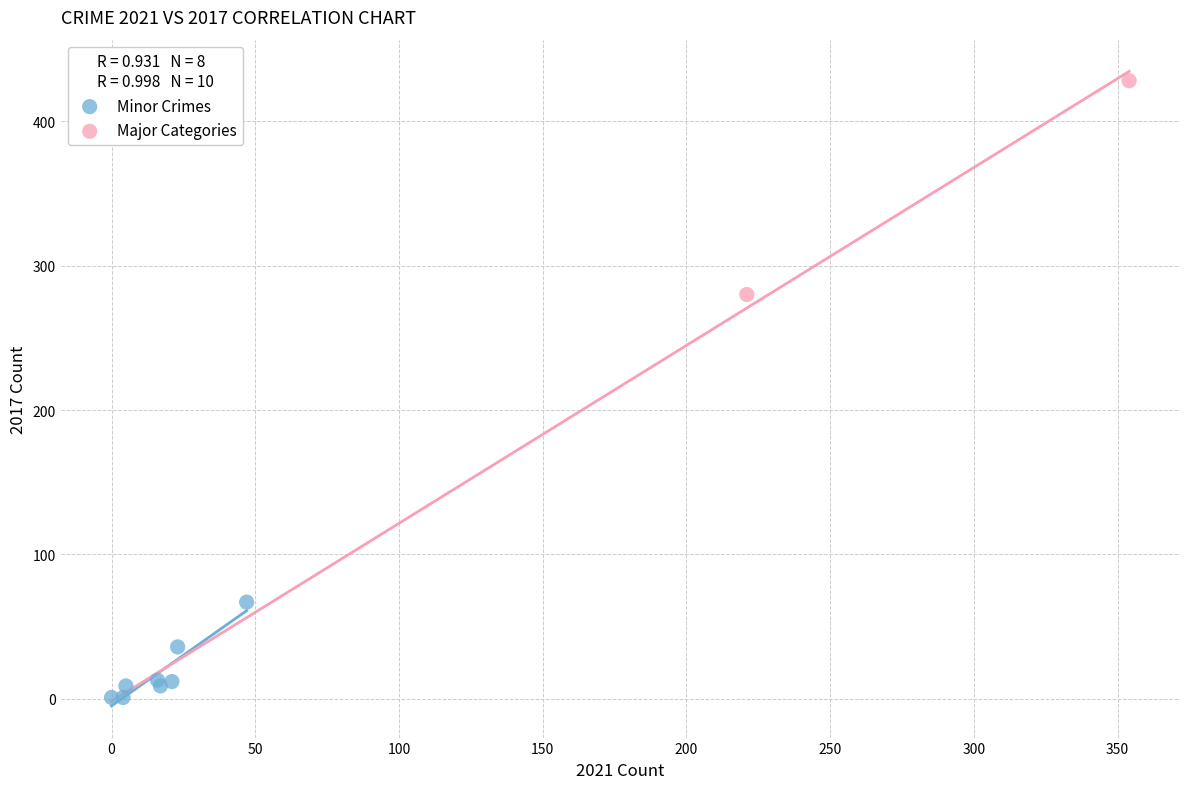

Which series contains the highest Y value?

Major Categories